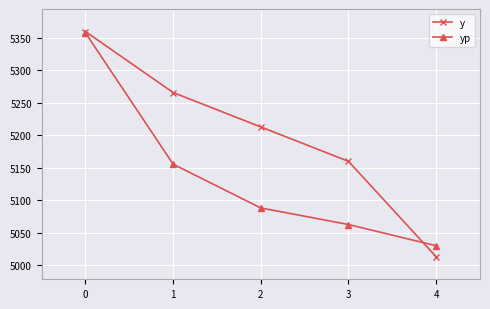

Reading left to right, what are all the values shown in this chart?

y: 0=5360.0	1=5266.0	2=5213.0	3=5160.0	4=5013.0
yp: 0=5358.0	1=5155.6	2=5088.2	3=5062.7	4=5030.0